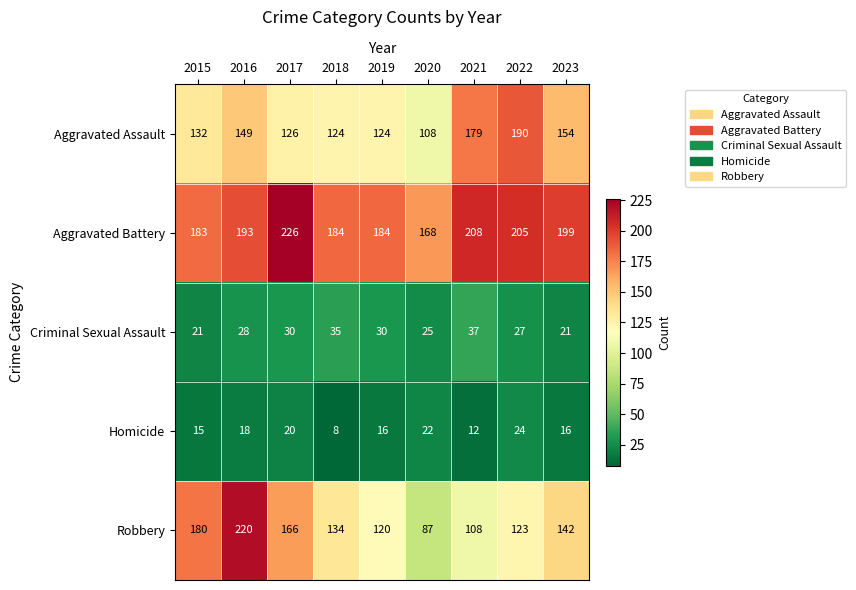

What is the difference between the Aggravated Battery values at 2021 and 2017?

18